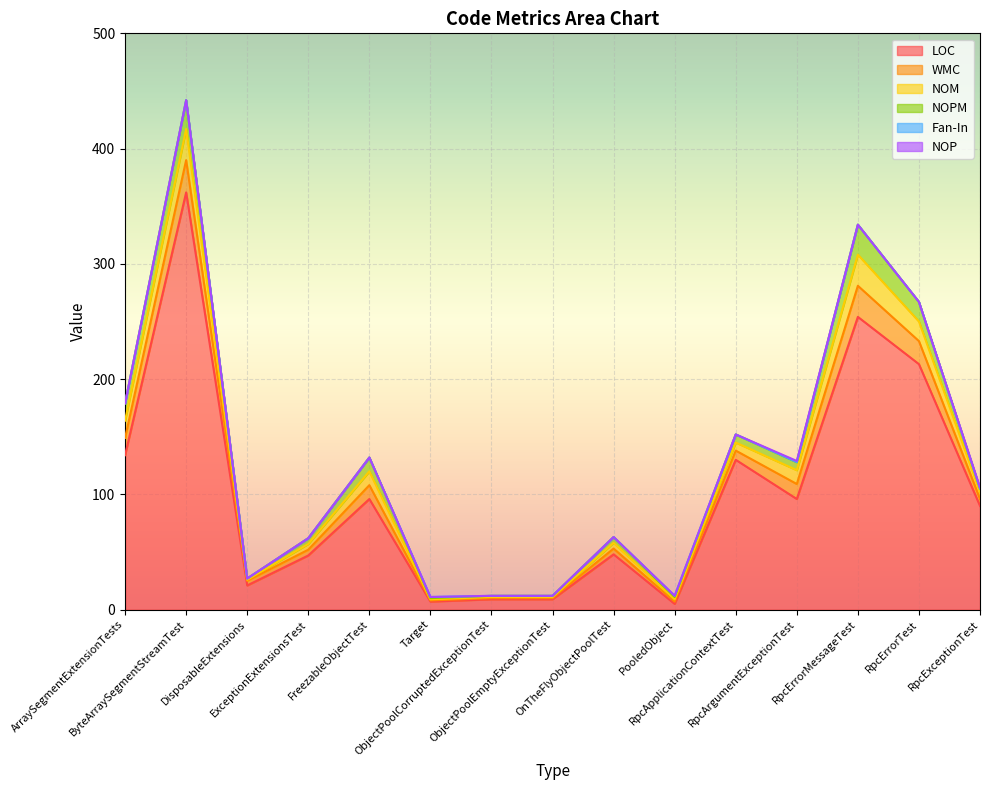

Reading left to right, what are all the values shown in this chart?

LOC: ArraySegmentExtensionTests=134	ByteArraySegmentStreamTest=362	DisposableExtensions=21	ExceptionExtensionsTest=47	FreezableObjectTest=96	Target=7	ObjectPoolCorruptedExceptionTest=9	ObjectPoolEmptyExceptionTest=9	OnTheFlyObjectPoolTest=48	PooledObject=5	RpcApplicationContextTest=130	RpcArgumentExceptionTest=96	RpcErrorMessageTest=254	RpcErrorTest=213	RpcExceptionTest=90
WMC: ArraySegmentExtensionTests=15	ByteArraySegmentStreamTest=28	DisposableExtensions=4	ExceptionExtensionsTest=5	FreezableObjectTest=12	Target=1	ObjectPoolCorruptedExceptionTest=1	ObjectPoolEmptyExceptionTest=1	OnTheFlyObjectPoolTest=5	PooledObject=2	RpcApplicationContextTest=8	RpcArgumentExceptionTest=13	RpcErrorMessageTest=27	RpcErrorTest=20	RpcExceptionTest=6
NOM: ArraySegmentExtensionTests=15	ByteArraySegmentStreamTest=27	DisposableExtensions=1	ExceptionExtensionsTest=5	FreezableObjectTest=12	Target=1	ObjectPoolCorruptedExceptionTest=1	ObjectPoolEmptyExceptionTest=1	OnTheFlyObjectPoolTest=5	PooledObject=2	RpcApplicationContextTest=7	RpcArgumentExceptionTest=12	RpcErrorMessageTest=27	RpcErrorTest=17	RpcExceptionTest=6
NOPM: ArraySegmentExtensionTests=15	ByteArraySegmentStreamTest=25	DisposableExtensions=1	ExceptionExtensionsTest=5	FreezableObjectTest=12	Target=1	ObjectPoolCorruptedExceptionTest=1	ObjectPoolEmptyExceptionTest=1	OnTheFlyObjectPoolTest=5	PooledObject=2	RpcApplicationContextTest=7	RpcArgumentExceptionTest=7	RpcErrorMessageTest=26	RpcErrorTest=17	RpcExceptionTest=3
Fan-In: ArraySegmentExtensionTests=0	ByteArraySegmentStreamTest=0	DisposableExtensions=0	ExceptionExtensionsTest=0	FreezableObjectTest=0	Target=1	ObjectPoolCorruptedExceptionTest=0	ObjectPoolEmptyExceptionTest=0	OnTheFlyObjectPoolTest=0	PooledObject=1	RpcApplicationContextTest=0	RpcArgumentExceptionTest=0	RpcErrorMessageTest=0	RpcErrorTest=0	RpcExceptionTest=0
NOP: ArraySegmentExtensionTests=0	ByteArraySegmentStreamTest=0	DisposableExtensions=0	ExceptionExtensionsTest=0	FreezableObjectTest=0	Target=0	ObjectPoolCorruptedExceptionTest=0	ObjectPoolEmptyExceptionTest=0	OnTheFlyObjectPoolTest=0	PooledObject=0	RpcApplicationContextTest=0	RpcArgumentExceptionTest=1	RpcErrorMessageTest=0	RpcErrorTest=0	RpcExceptionTest=1